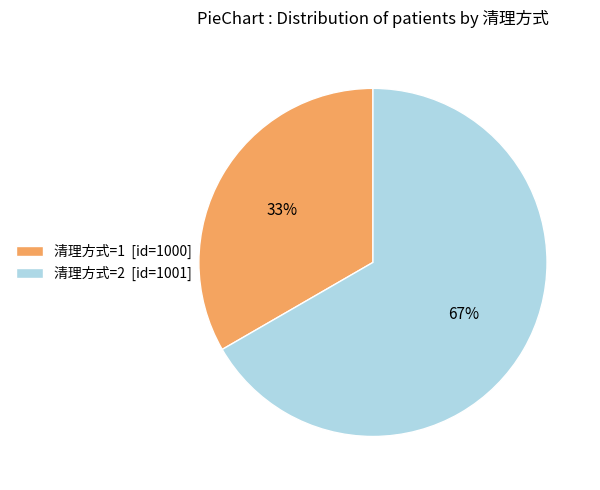

To the nearest percent, what is the combined percentage of 清理方式=2 [id=1001] and 清理方式=1 [id=1000]?

100%